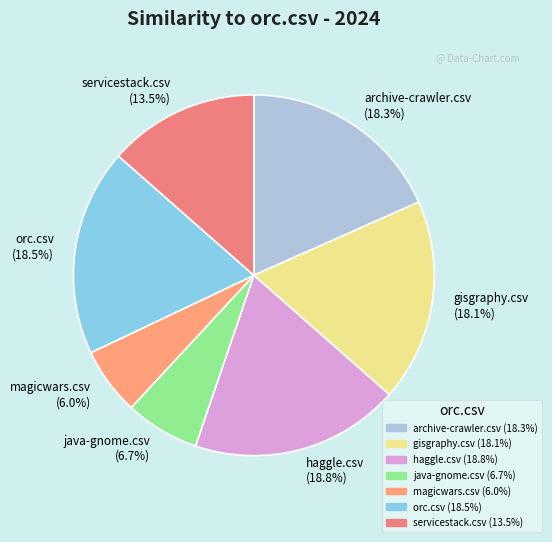

To the nearest percent, what portion does gisgraphy.csv represent?

18%